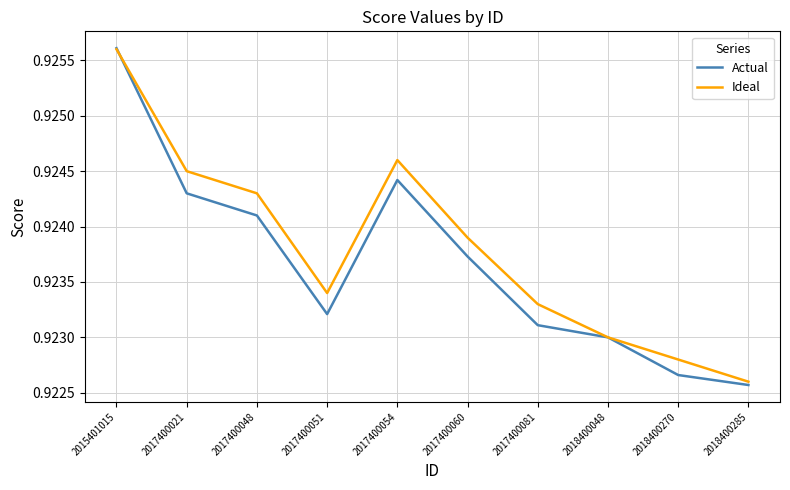

At which label is Actual closest to 0?

2018400285